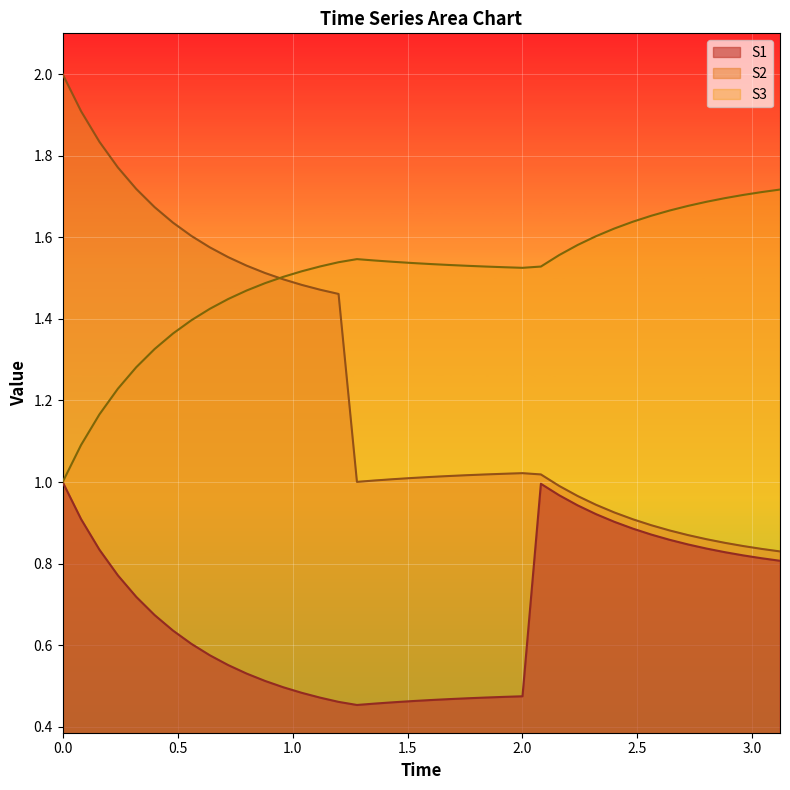

What is the lowest value of the S1 series?

0.5